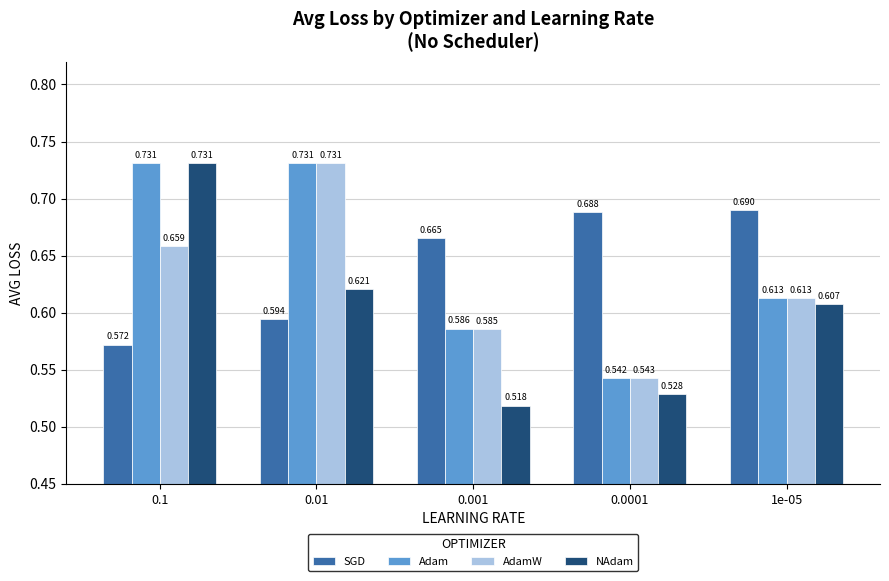

Which series changed the most between 0.1 and 0.0001?

NAdam